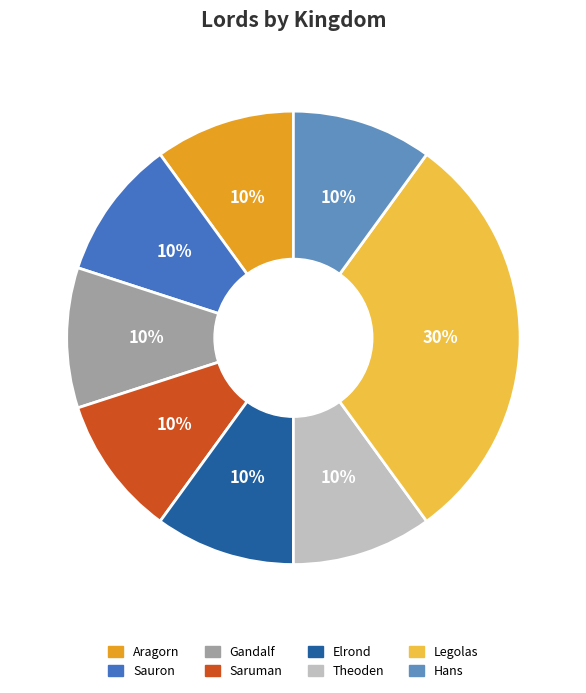

What percentage is the Elrond slice, to the nearest percent?

10%